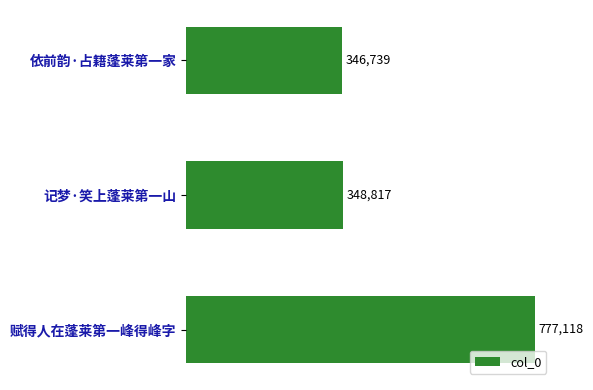

How many values are below 348817?

1